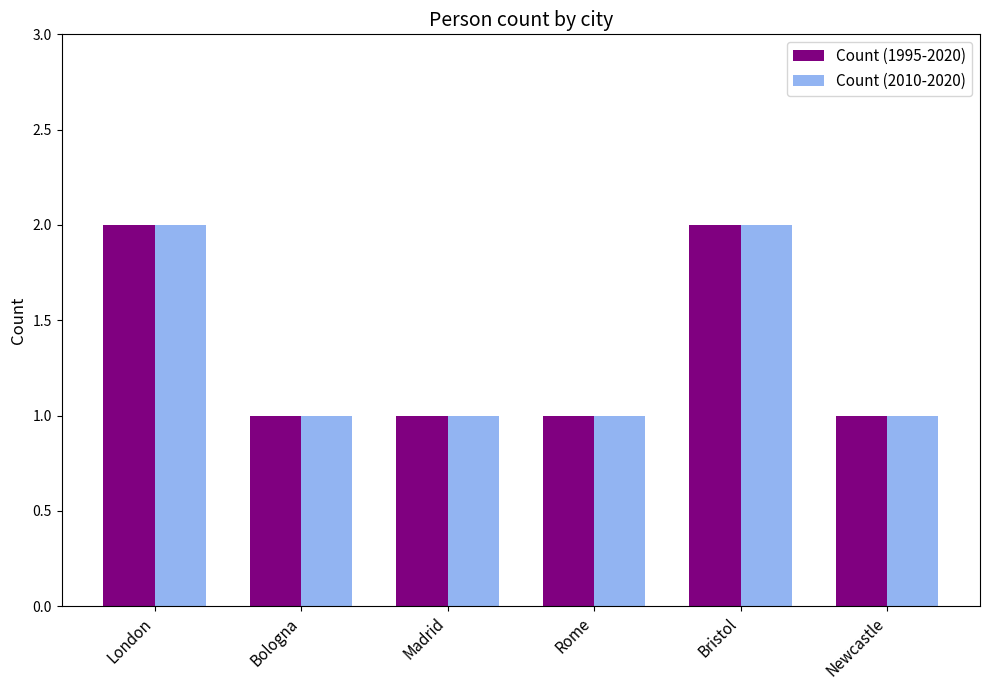

True or false: Count (2010-2020) has a value of 2 at Bristol.

True